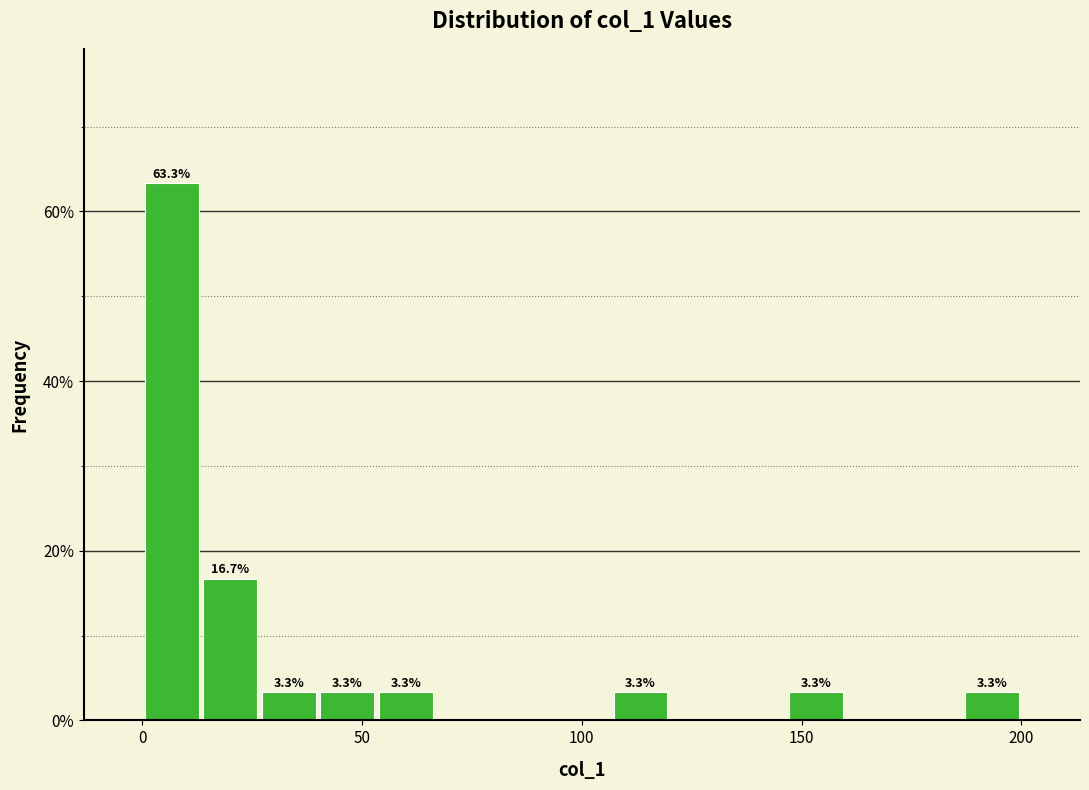

Read against the x-axis, roughly where is the centre of the tallest bar?

5